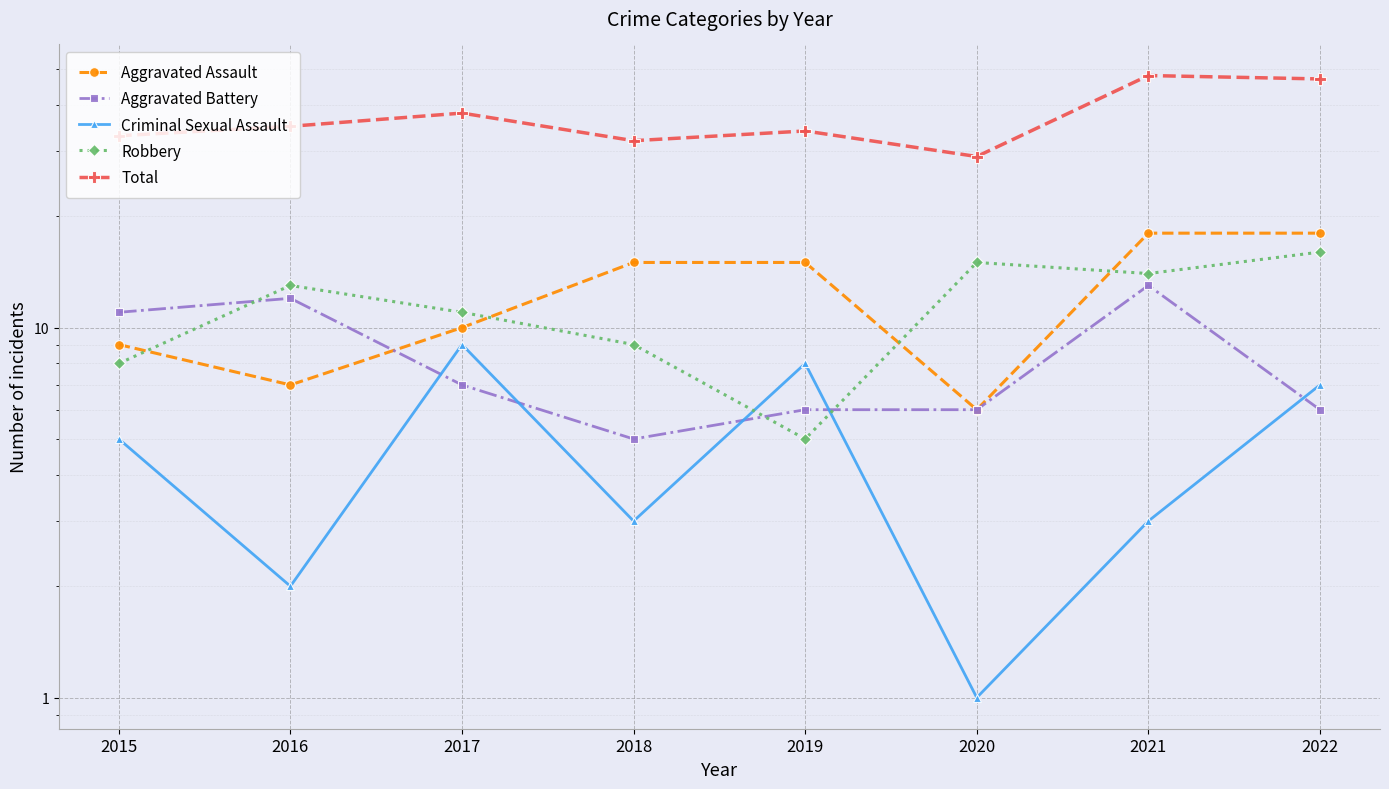

What are all the series names shown in the legend?

Aggravated Assault, Aggravated Battery, Criminal Sexual Assault, Robbery, Total